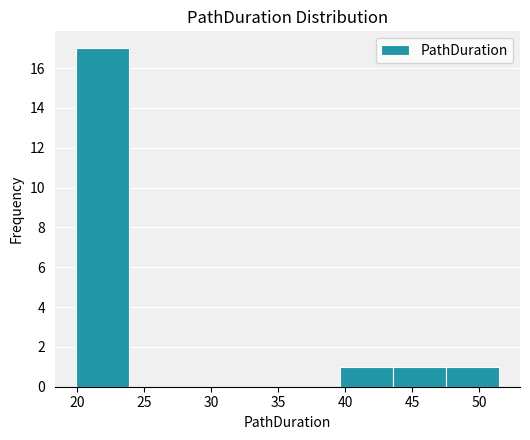

Reading left to right, list every bar in this chart as the range it spans on the x-axis followed by its height. Neither the bar edges nor the heights are printed on the chart, so give them approximately, as read against the axes.

20.0 to 24.0: 17
24.0 to 28.0: 0
28.0 to 32.0: 0
32.0 to 35.5: 0
35.5 to 39.5: 0
39.5 to 43.5: 1
43.5 to 47.5: 1
47.5 to 51.5: 1